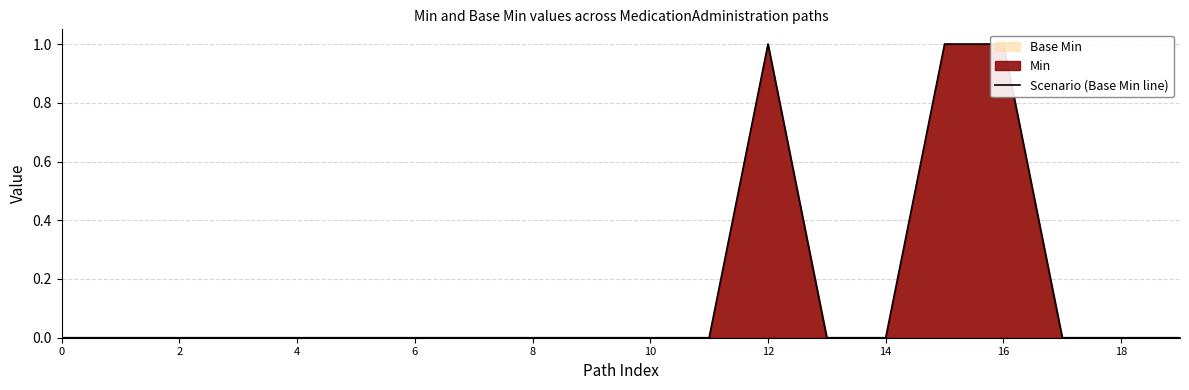

True or false: the data has more than 0 interior local peaks.

True